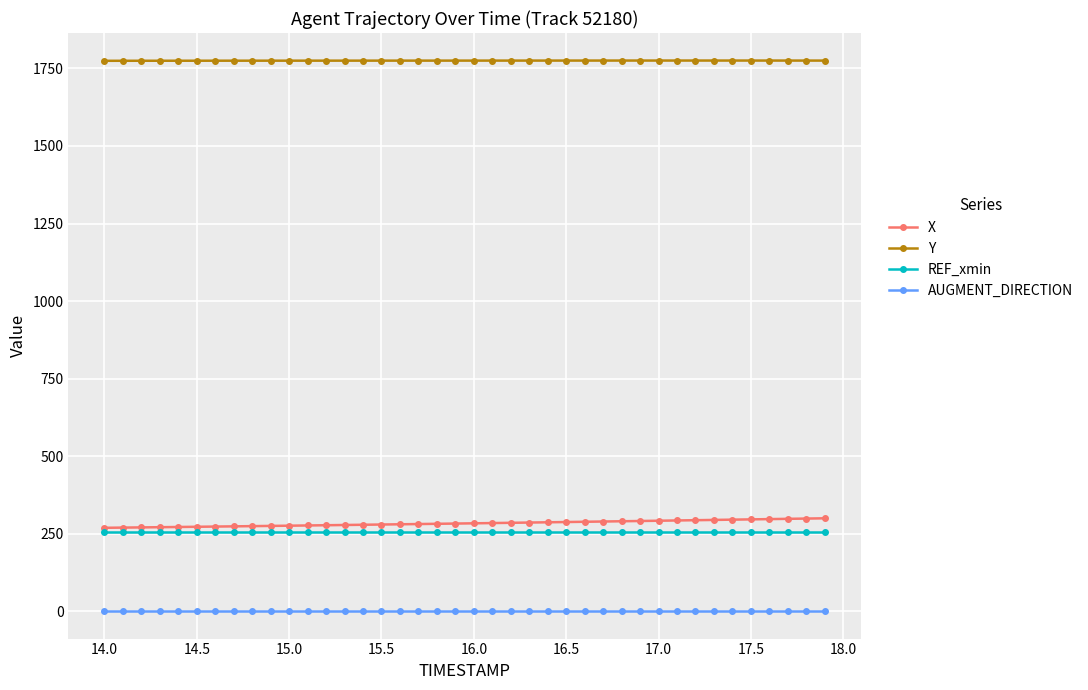

What is the value of the REF_xmin point at the 34th from the left?

257.4